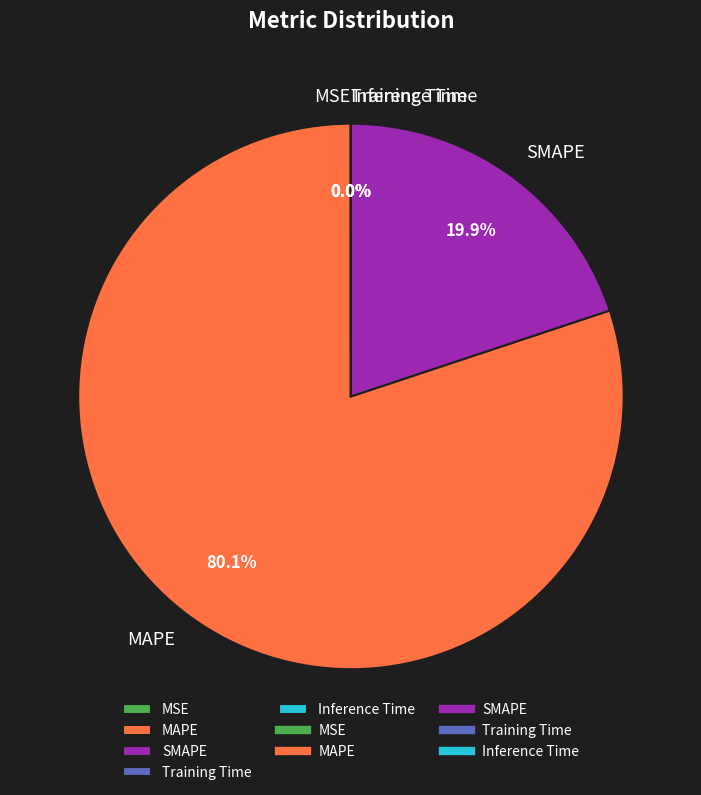

Is there any slice that represents more than half of the pie?

Yes